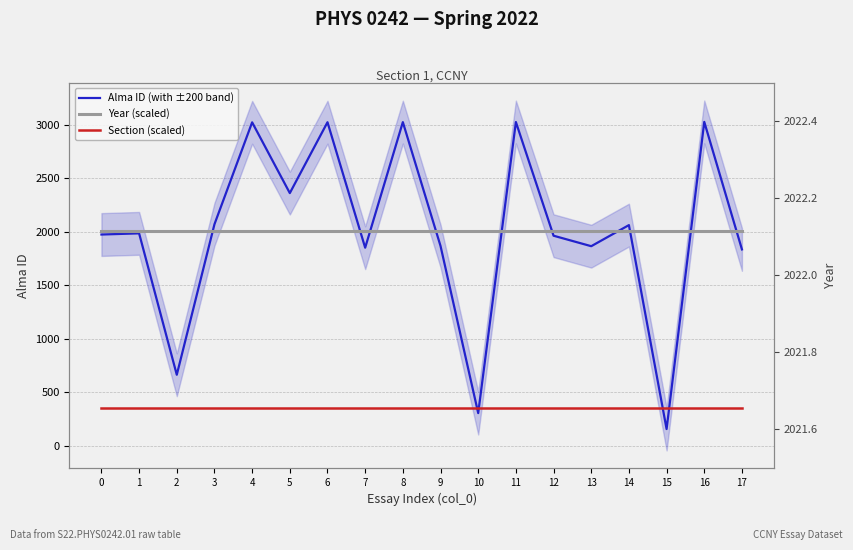

The value of Section (scaled) at 2 is 158.1. True or false?

False